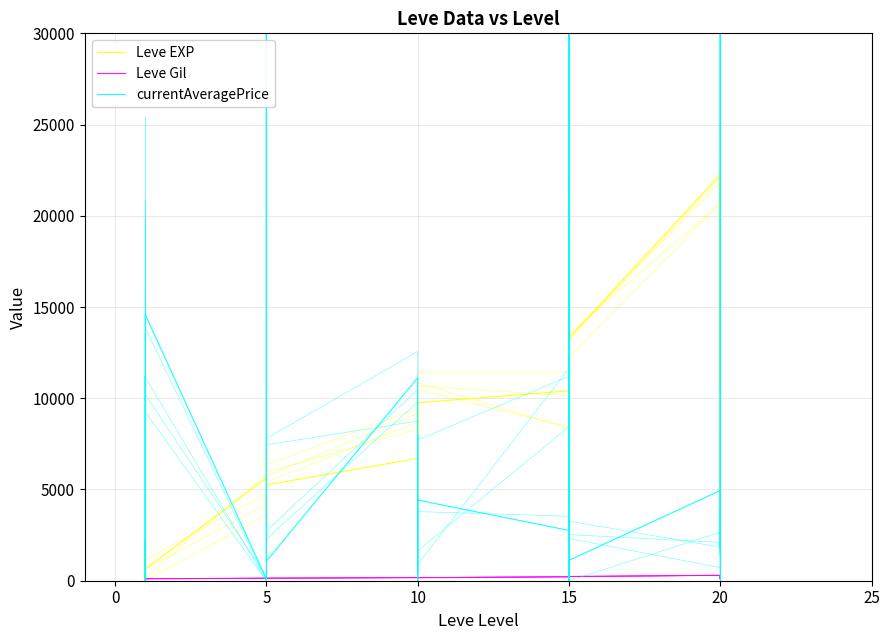

List the series in order of their peak value, lowest first.

Leve Gil, Leve EXP, currentAveragePrice